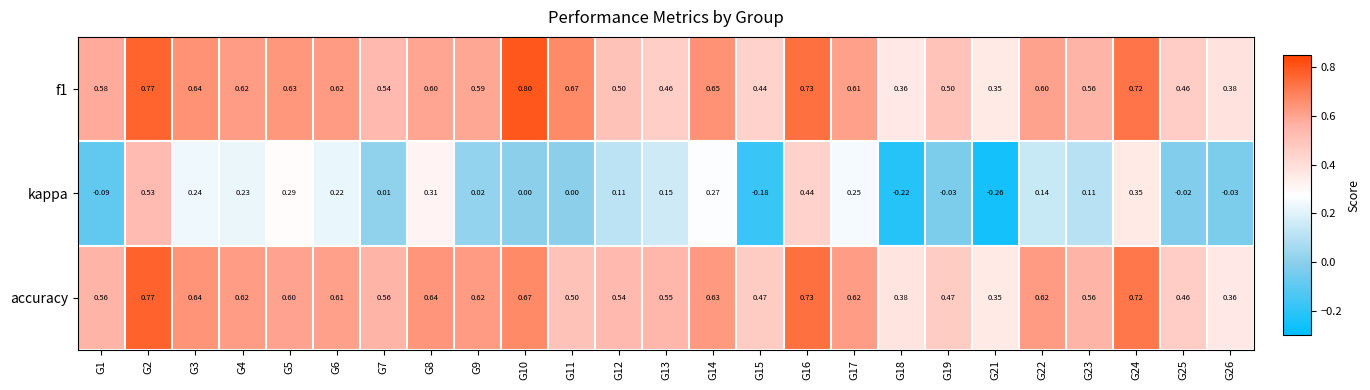

Between G3 and G23, which series saw the biggest shift?

kappa